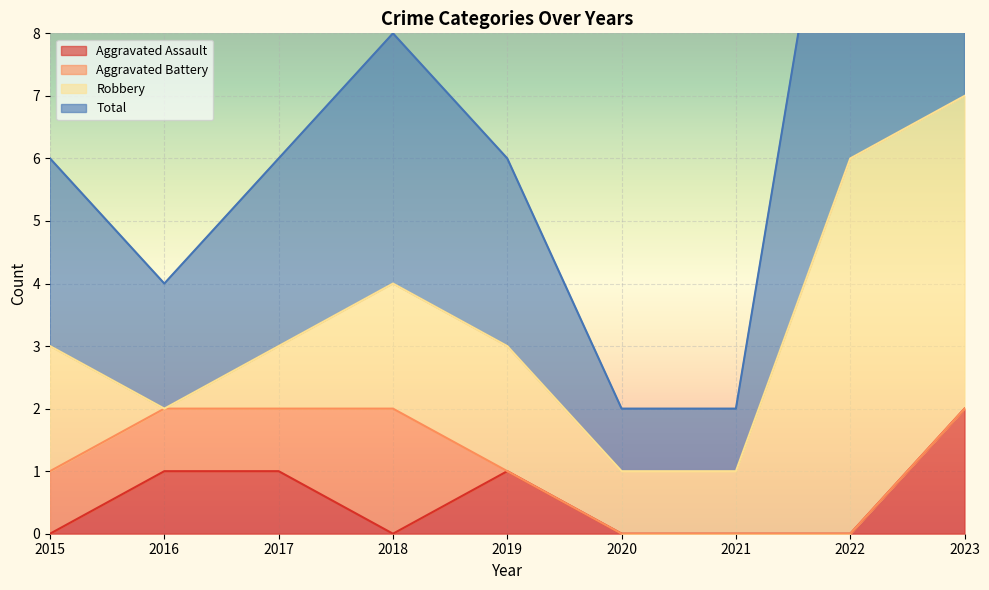

True or false: Total and Aggravated Assault cross at least once.

False